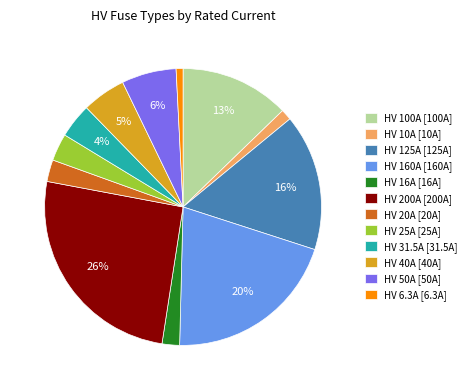

Between HV 50A and HV 16A, which is larger?

HV 50A